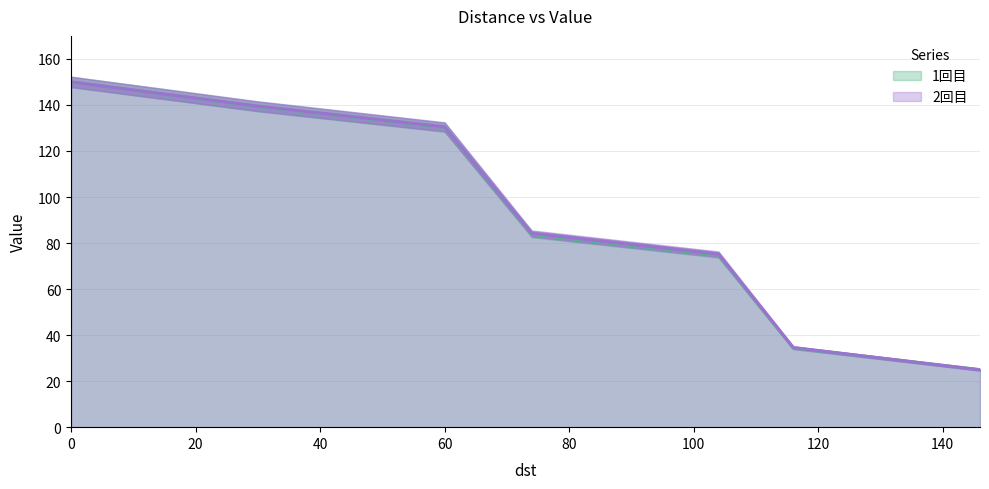

Is it true that 2回目 equals 139.5 at 30?

True